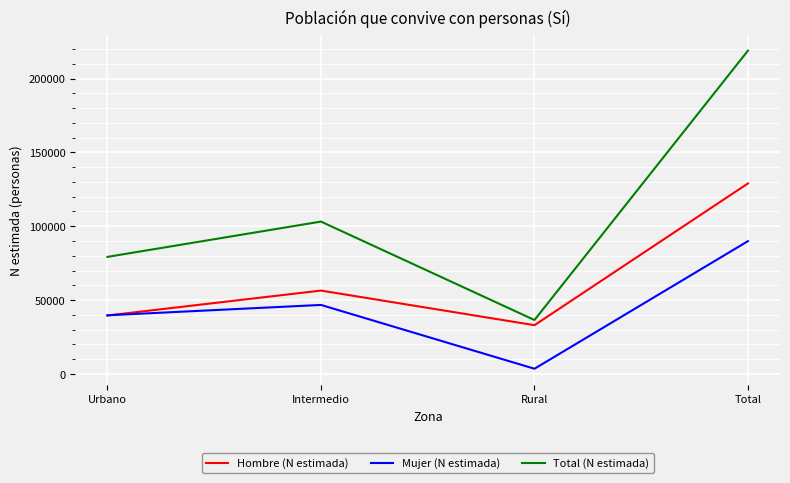

Between Urbano and Total, which series saw the biggest shift?

Total (N estimada)